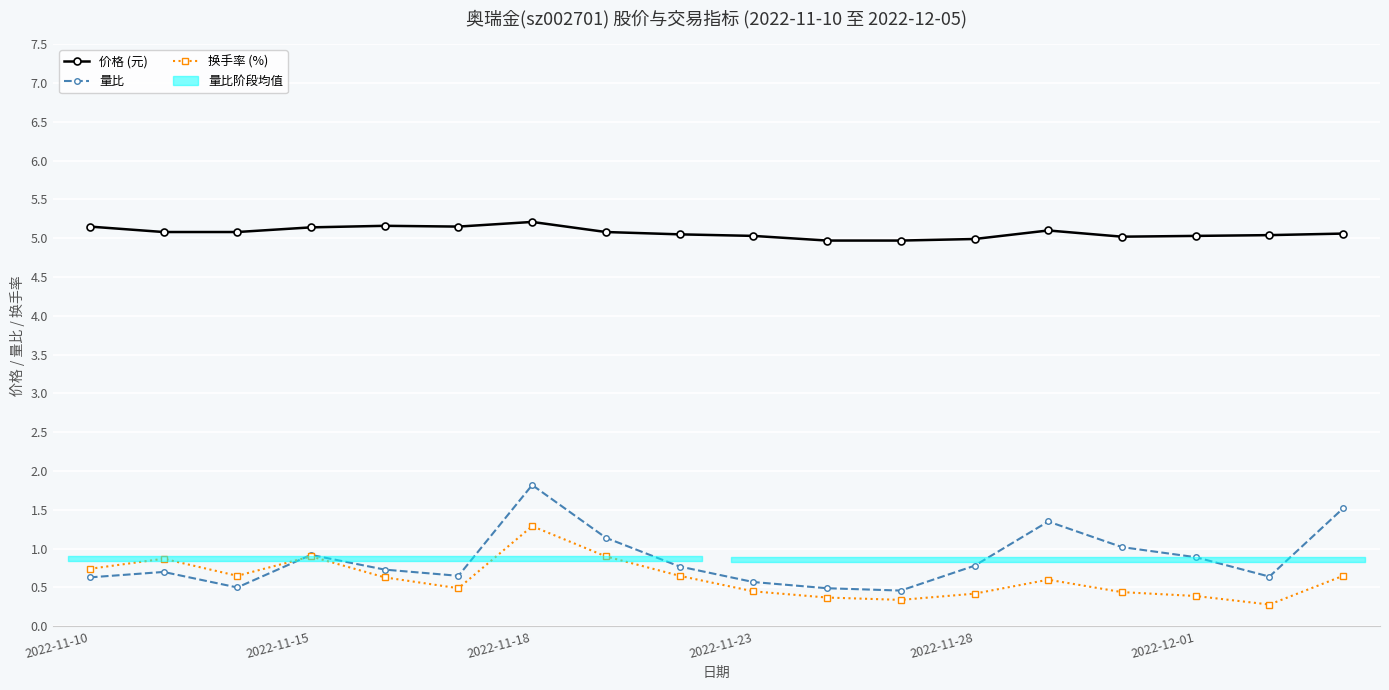

Does the chart display data point markers on the line(s)?

Yes